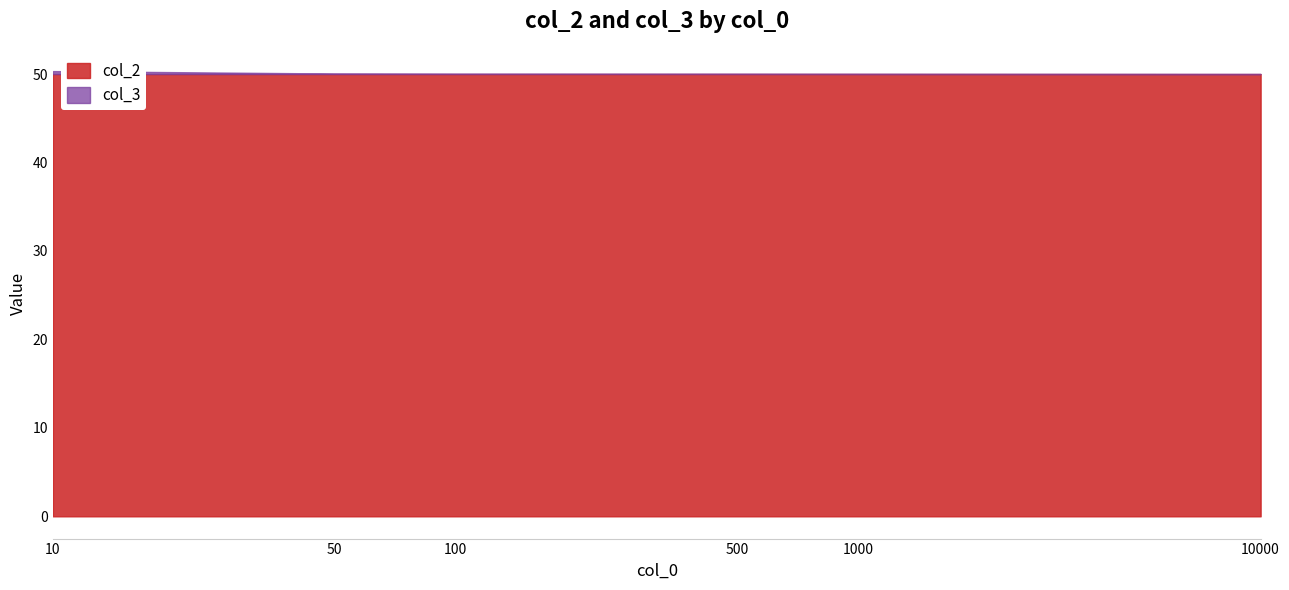

True or false: col_3 and col_2 cross at least once.

False